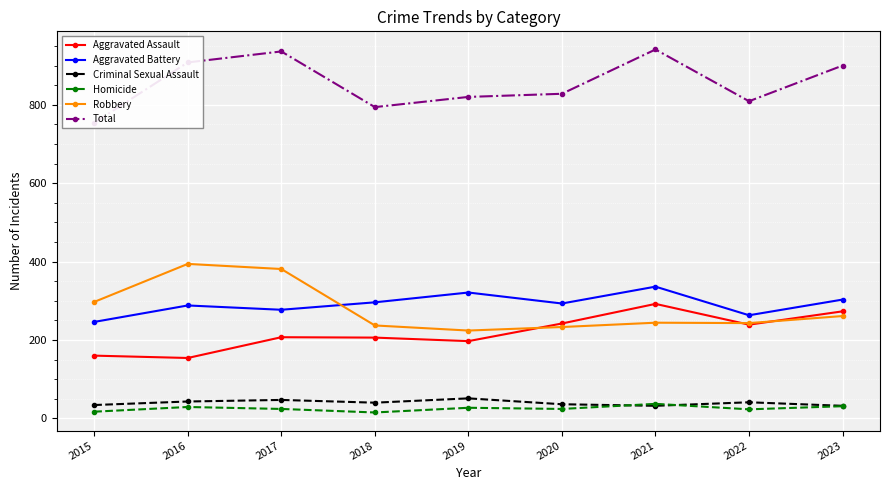

How many data points in Aggravated Battery are above 293?

4